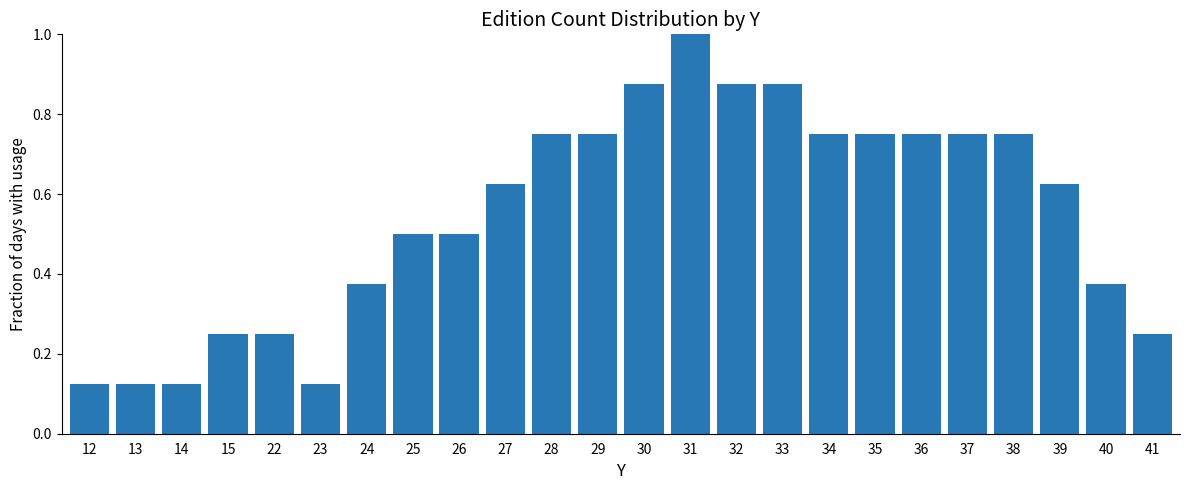

What is the sum of all values?

13.1